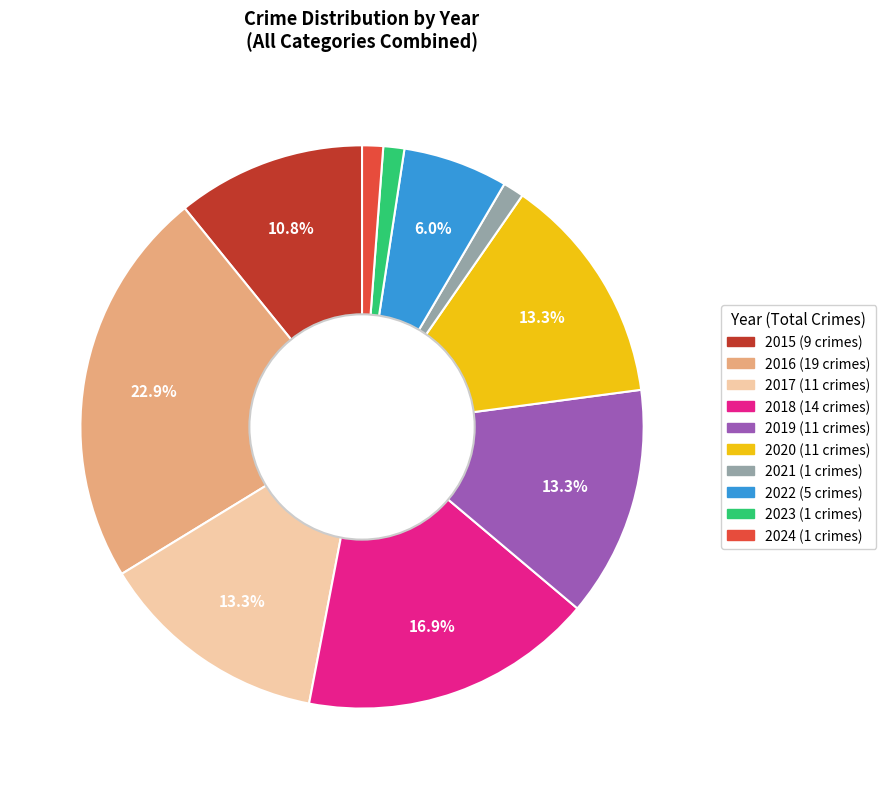

Which category has the biggest portion of the pie?

2016